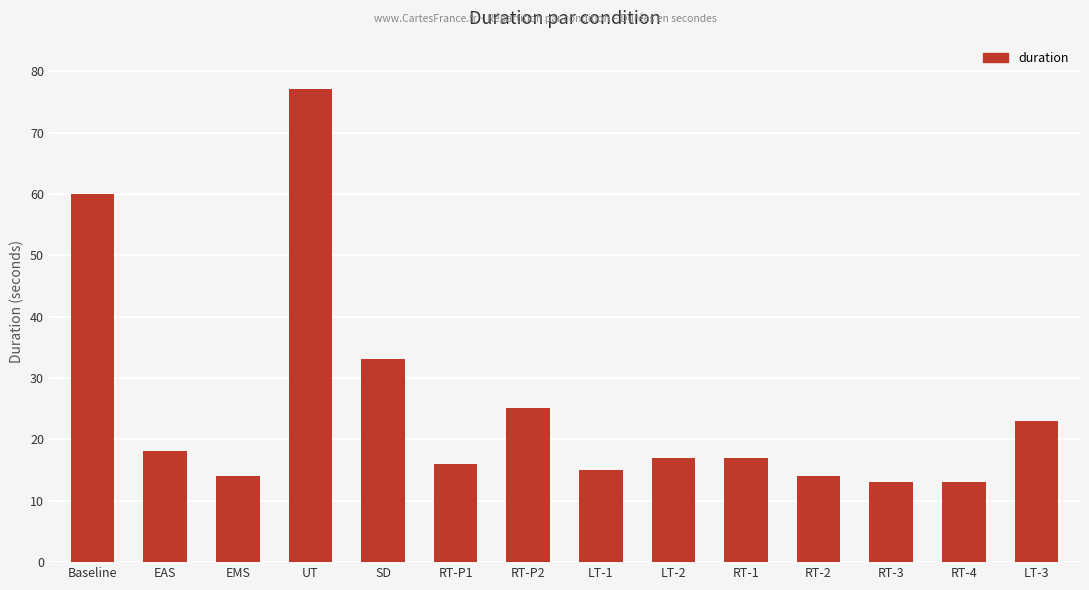

What is the greatest value displayed?

77.1